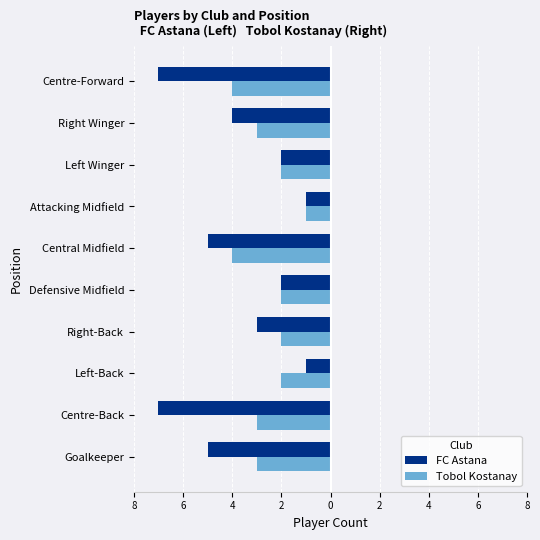

What is the average value of the FC Astana series?

-4